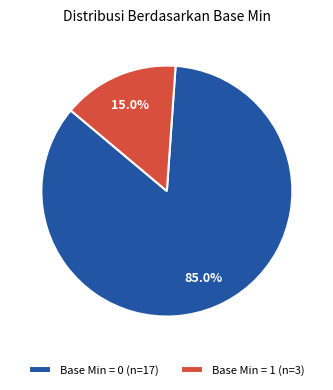

How many slices are in this pie chart?

2